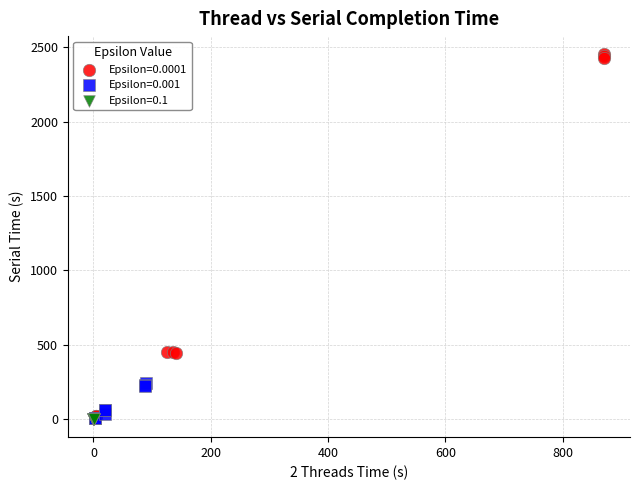

Which series has the widest spread of Y values?

Epsilon=0.0001